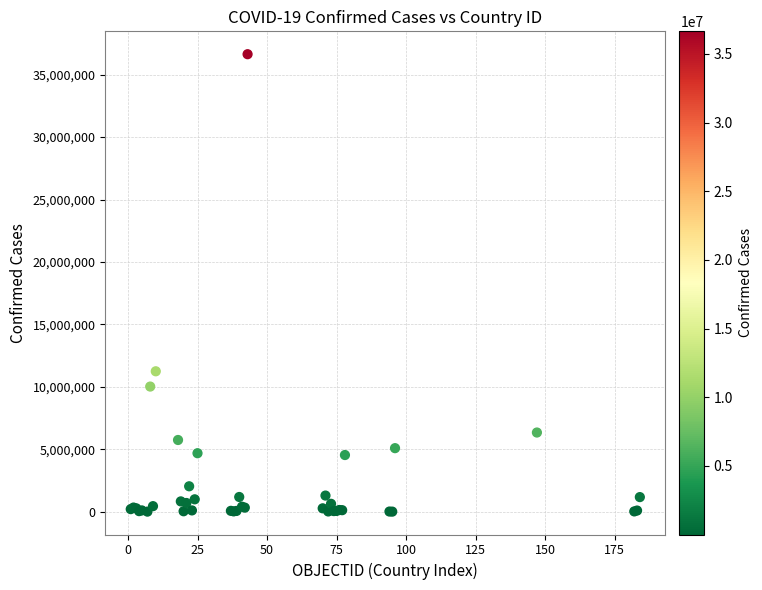

What Y value in the scatter plot is closest to 18324219?

11247412